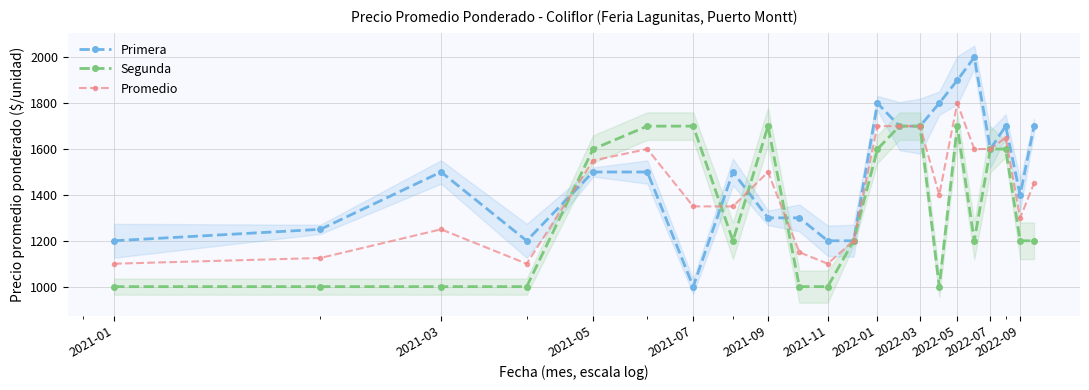

What is the maximum value for Primera?

2000